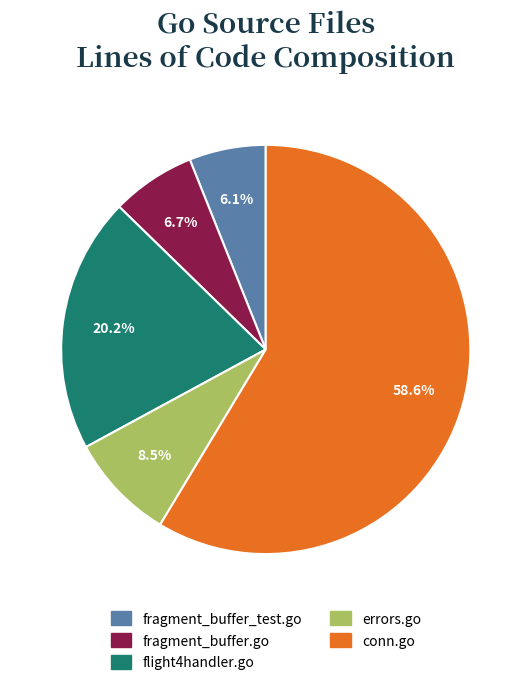

How many segments does this pie chart have?

5